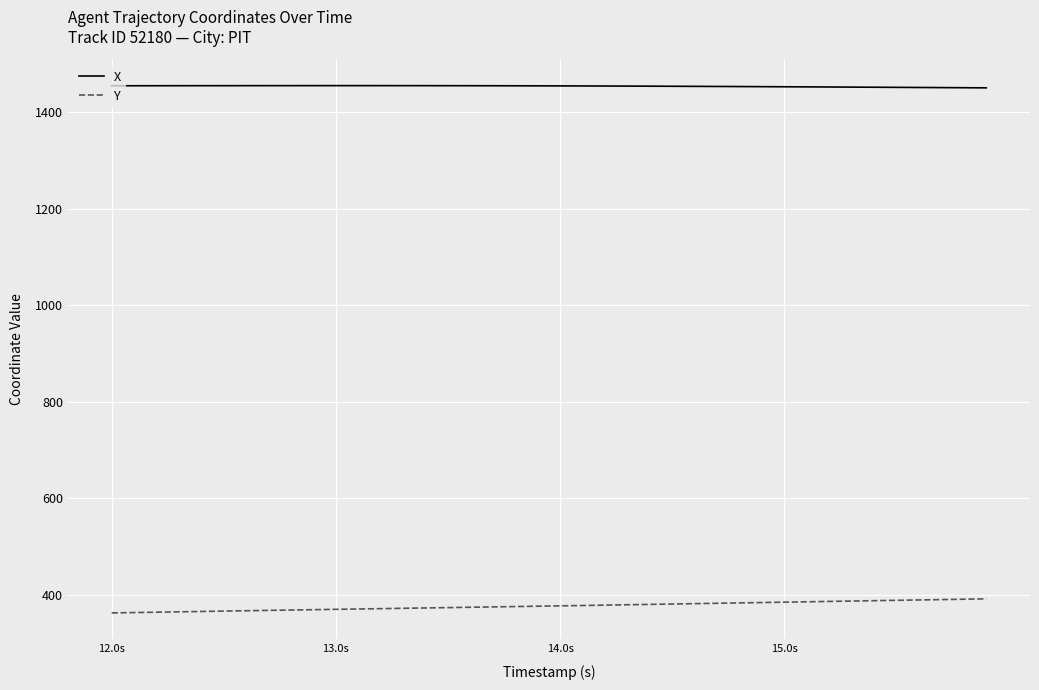

List the series in order of their overall mean, highest first.

X, Y